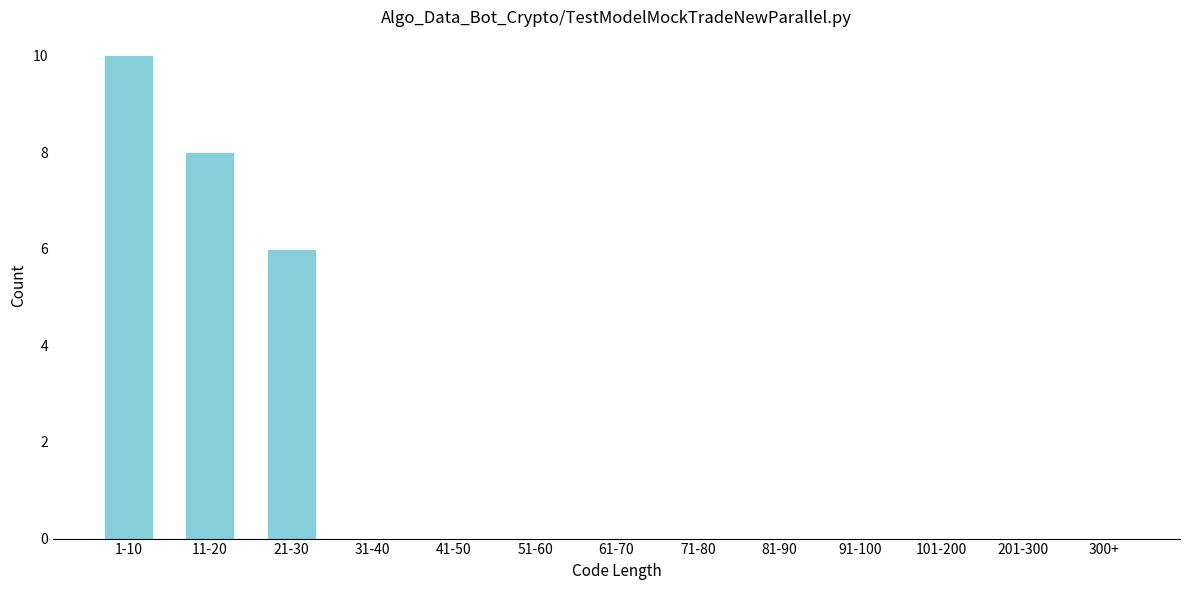

Reading left to right, extract all data points from this chart.

1-10=10	11-20=8	21-30=6	31-40=0	41-50=0	51-60=0	61-70=0	71-80=0	81-90=0	91-100=0	101-200=0	201-300=0	300+=0